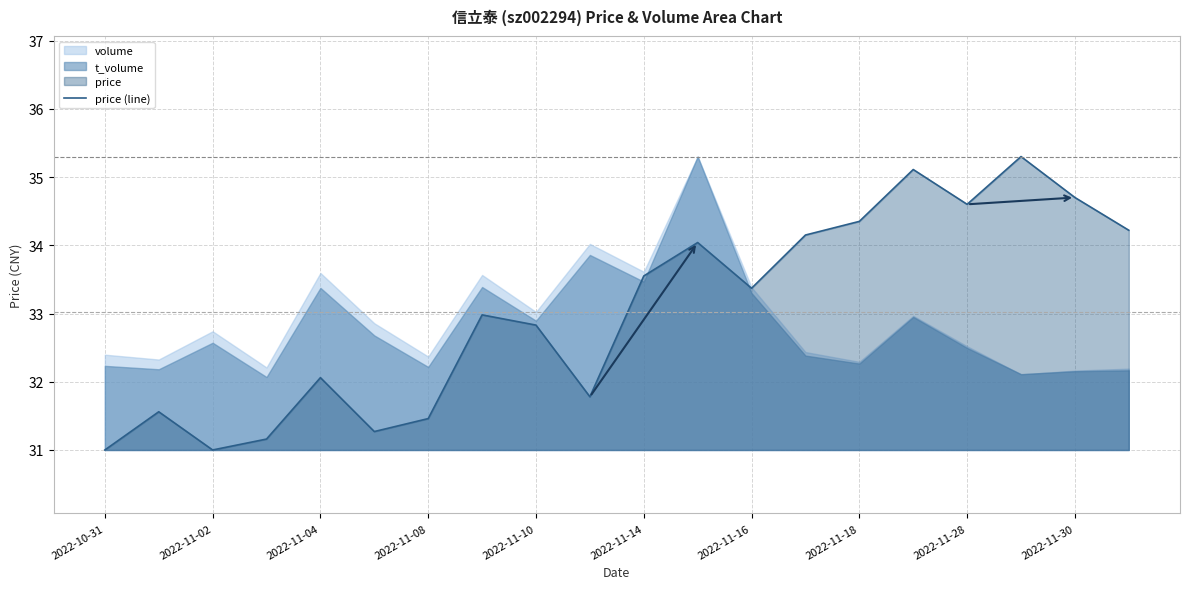

The price (line) series shows 46.0 at 2022-11-04. True or false?

False